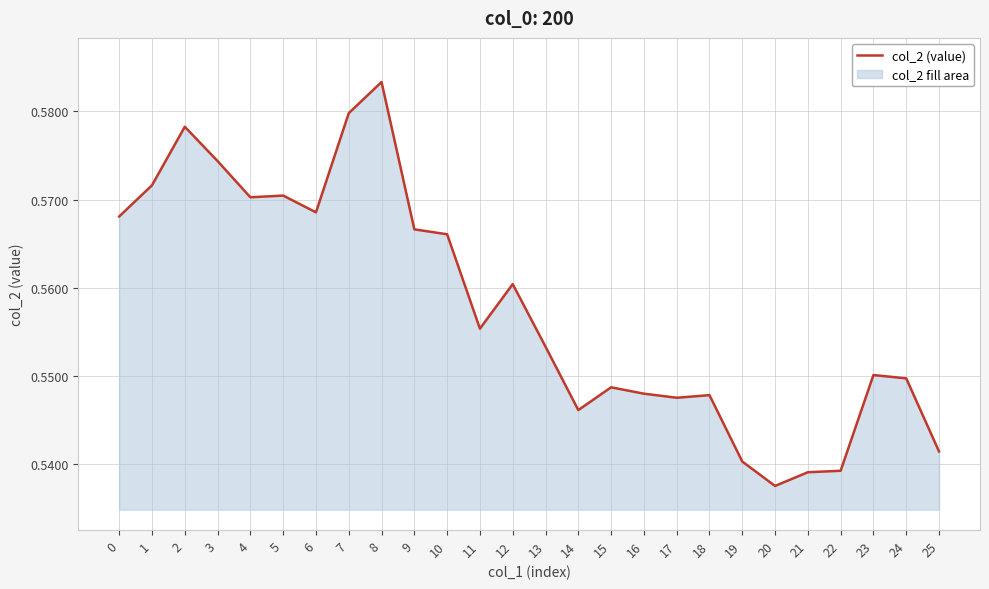

What is the minimum value shown in the chart?

0.5